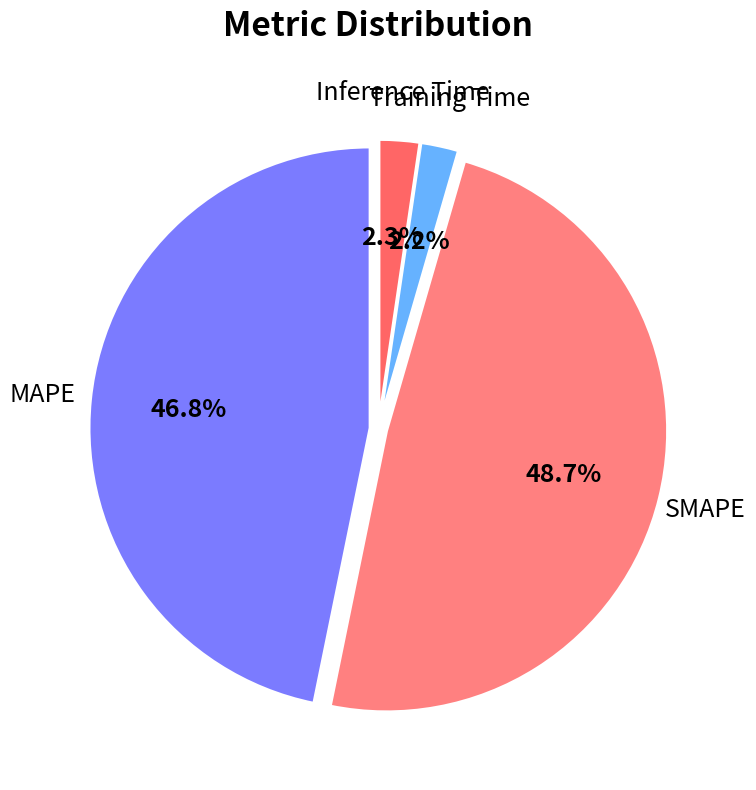

How many segments does this pie chart have?

4